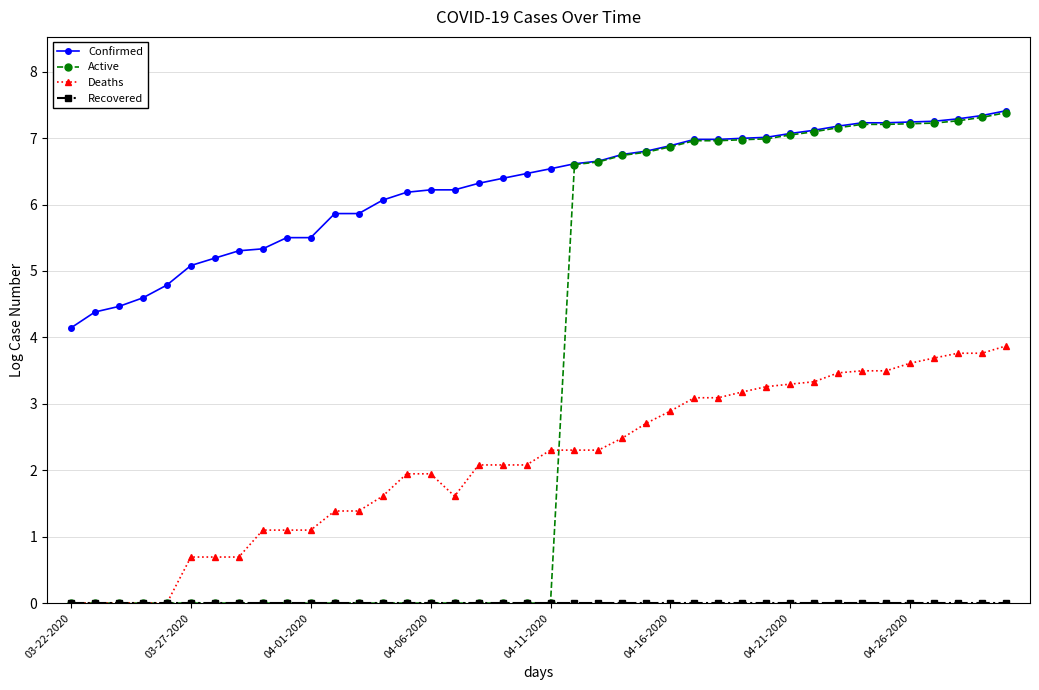

At how many categories does at least one series exceed 1?

40